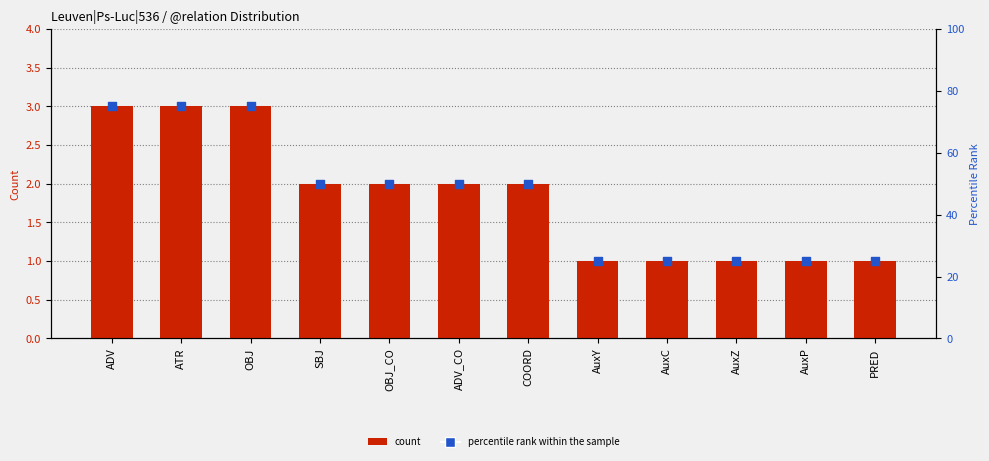

Which series contains the lowest Y value?

count